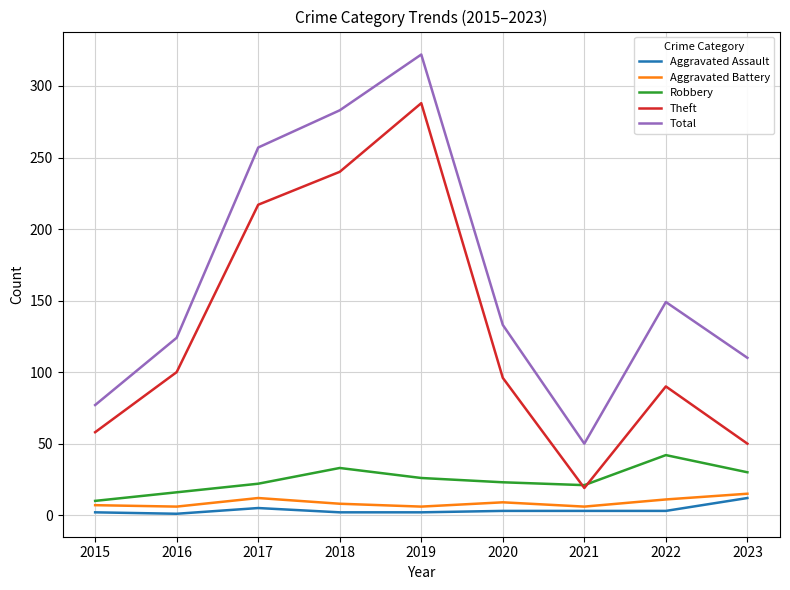

True or false: Aggravated Assault and Robbery intersect in this chart.

False